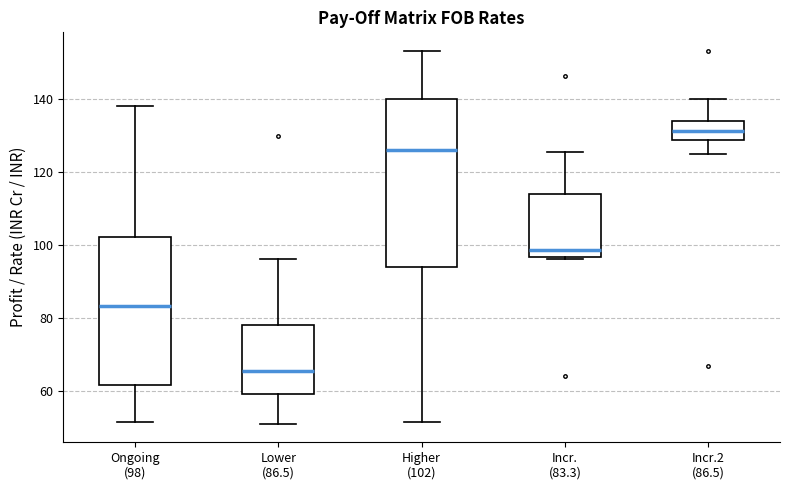

Reading left to right, read every box against the y-axis: the position of its median line, the range the box covers, and the ends of its whiskers. The values are not printed on the chart, so give them approximately, as read against the axis.

Ongoing (98): median 84, box 62 to 102, whiskers 52 to 138
Lower (86.5): median 66, box 60 to 78, whiskers 52 to 96
Higher (102): median 126, box 94 to 140, whiskers 52 to 154
Incr. (83.3): median 98, box 96 to 114, whiskers 96 to 126
Incr.2 (86.5): median 132, box 128 to 134, whiskers 126 to 140